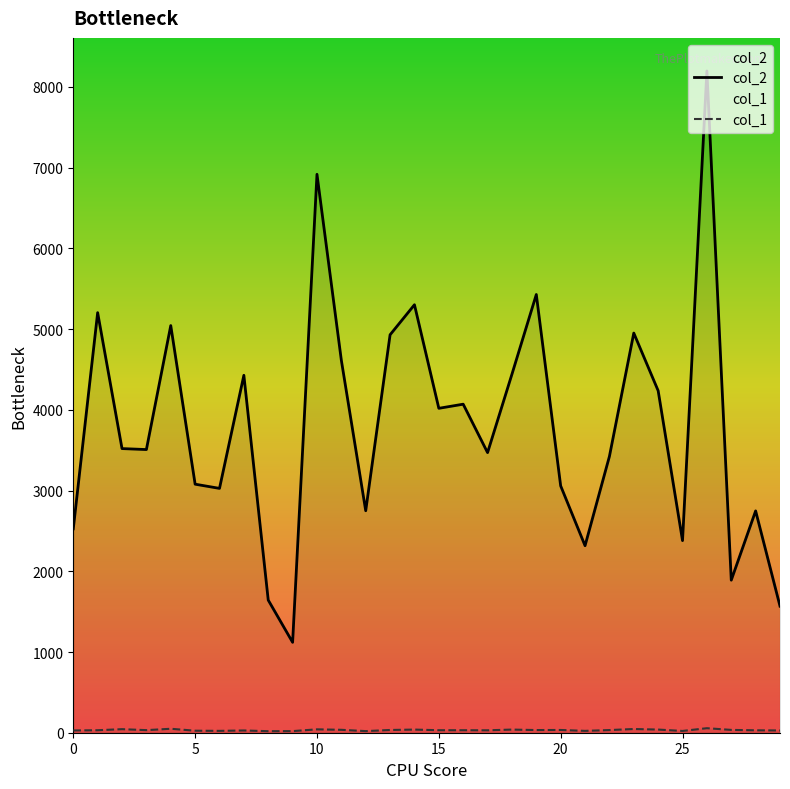

Which series has the largest range (max minus min)?

col_2